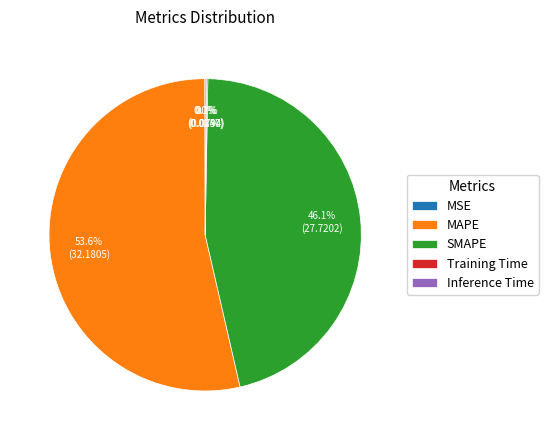

What is the largest slice in the pie chart?

MAPE